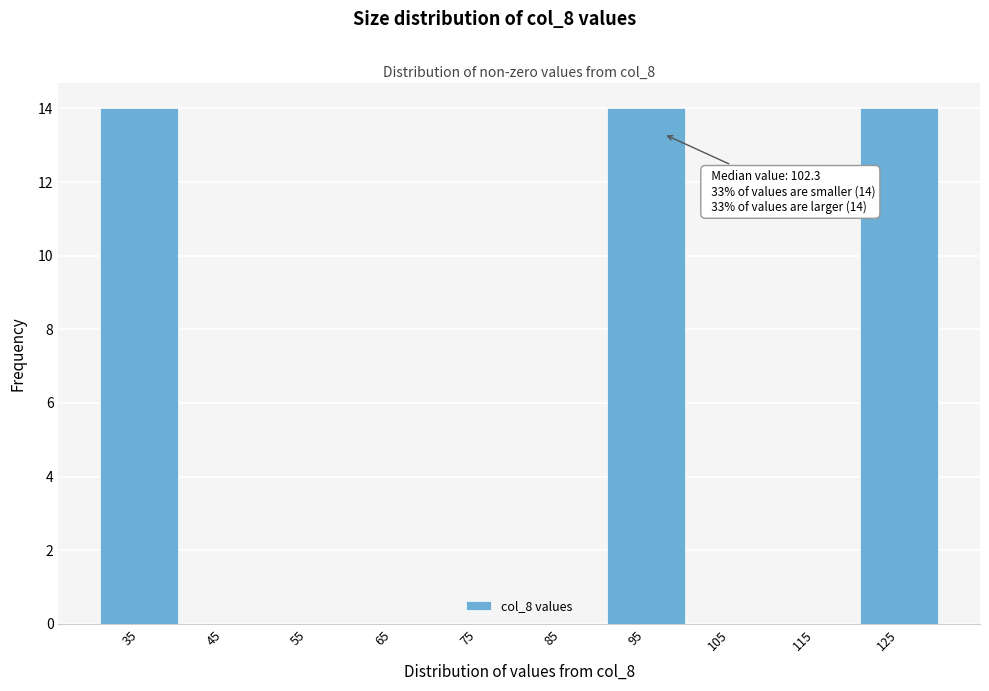

Reading left to right, extract all data points from this chart.

35=14	45=0	55=0	65=0	75=0	85=0	95=14	105=0	115=0	125=14